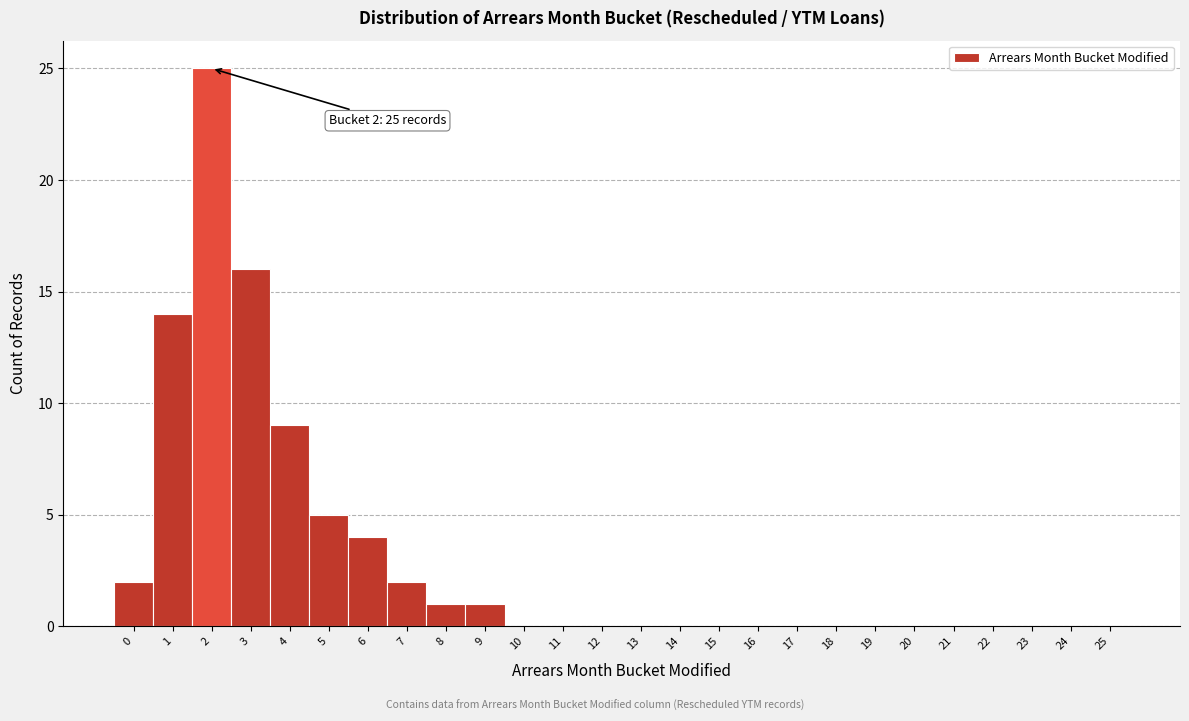

Which range on the x-axis has the tallest bar?

1.5 to 2.5